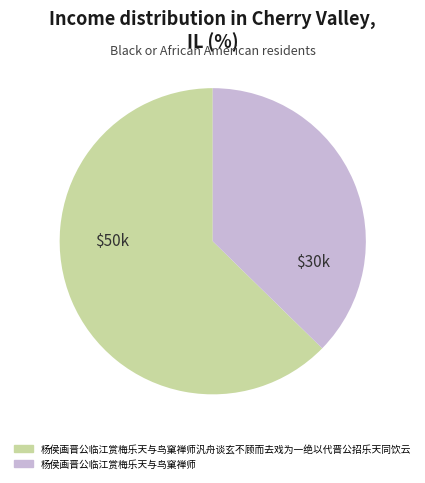

Is there a majority slice in this chart?

Yes